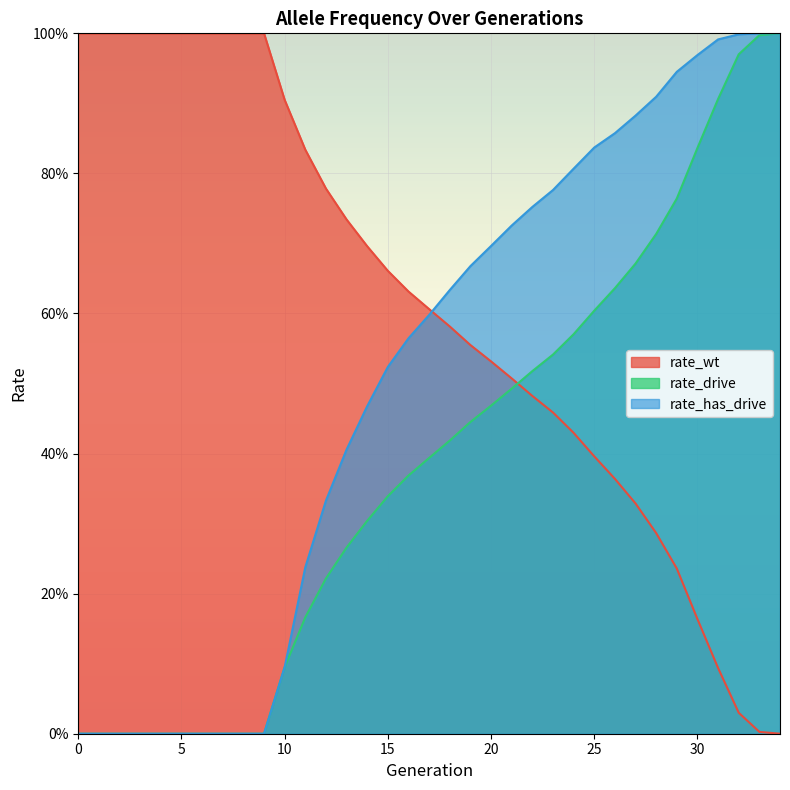

List the labels in order of rate_drive value, smallest first.

0, 1, 2, 3, 4, 5, 6, 7, 8, 9, 10, 11, 12, 13, 14, 15, 16, 17, 18, 19, 20, 21, 22, 23, 24, 25, 26, 27, 28, 29, 30, 31, 32, 33, 34